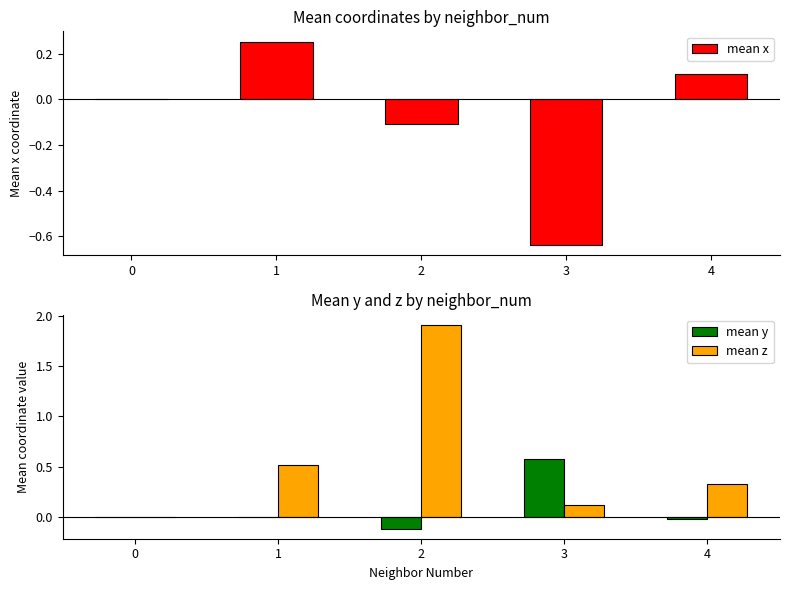

Which series has the largest range (max minus min)?

mean z